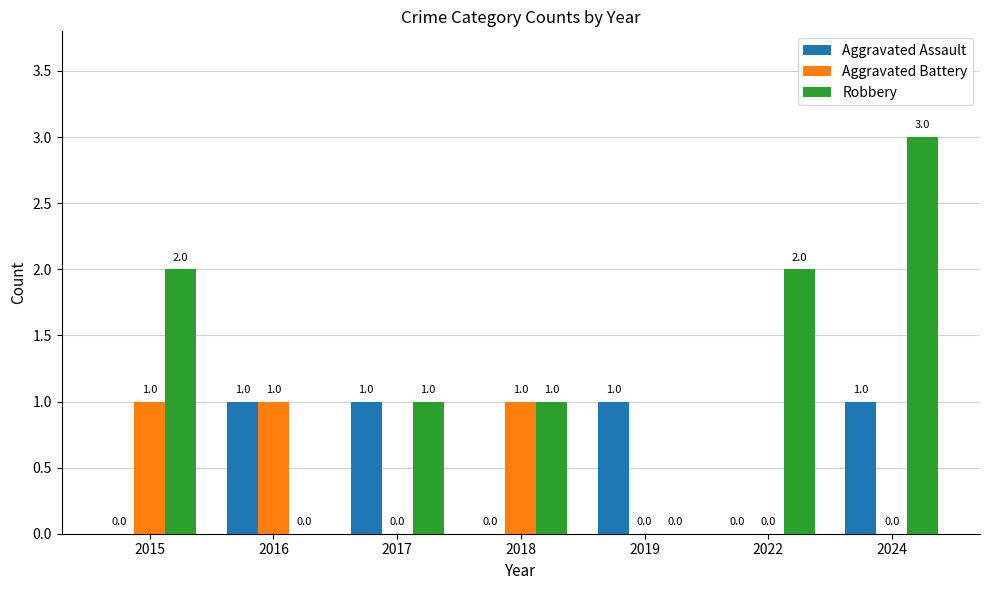

What are all the series names shown in the legend?

Aggravated Assault, Aggravated Battery, Robbery